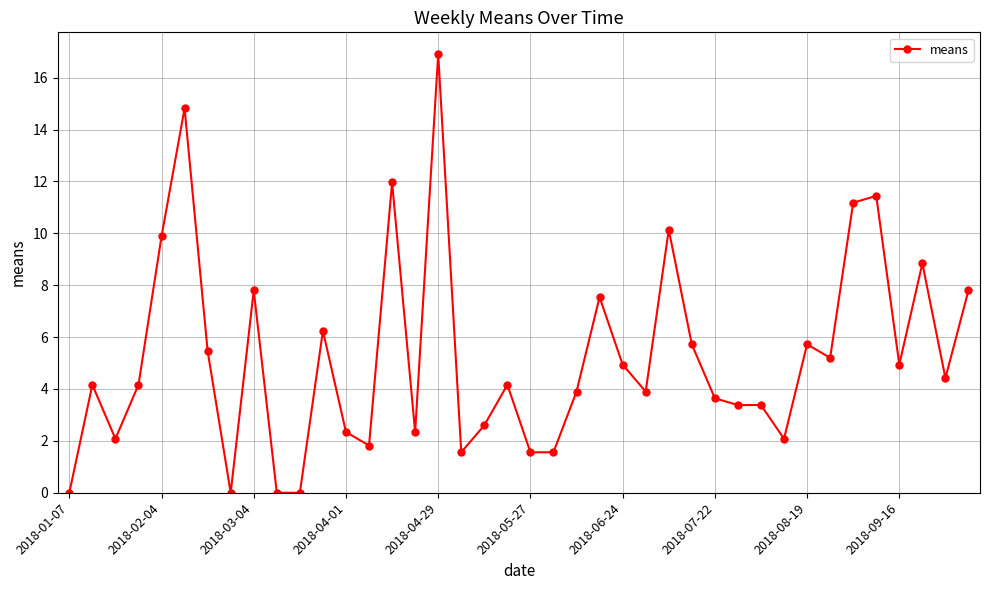

What is the difference between the maximum and minimum values?

16.9